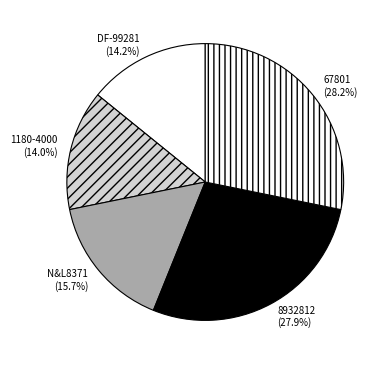

To the nearest percent, what percentage of the pie is 1180-4000?

14%